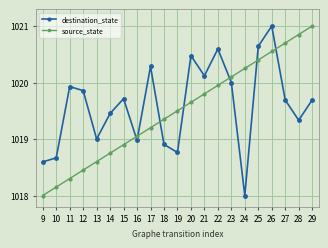

What is the spread (max minus min) of values at 12?

1.4